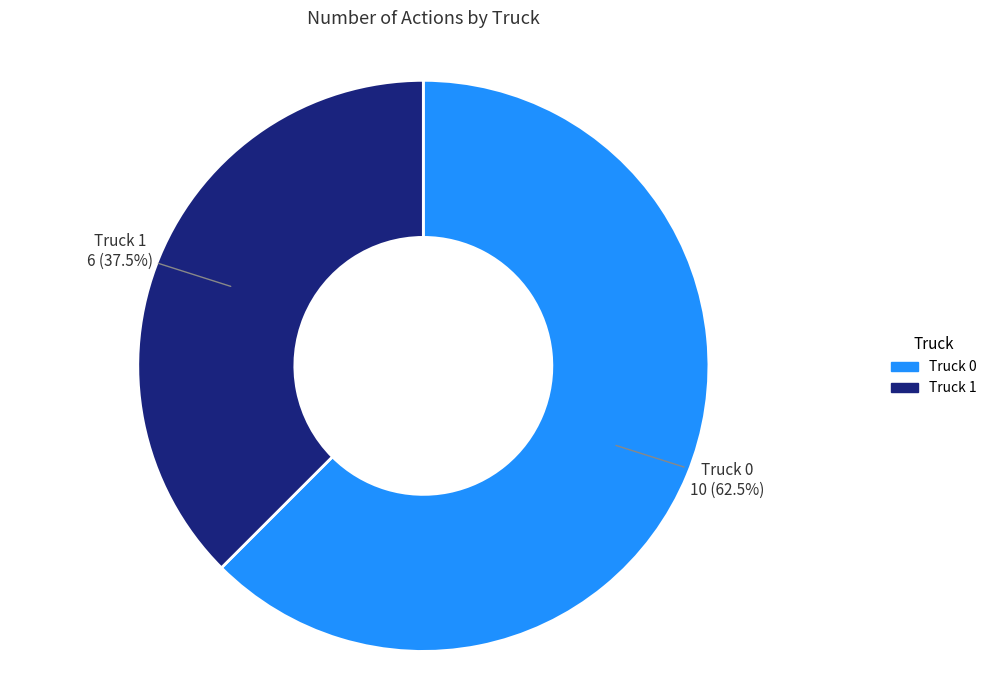

How many segments does this pie chart have?

2